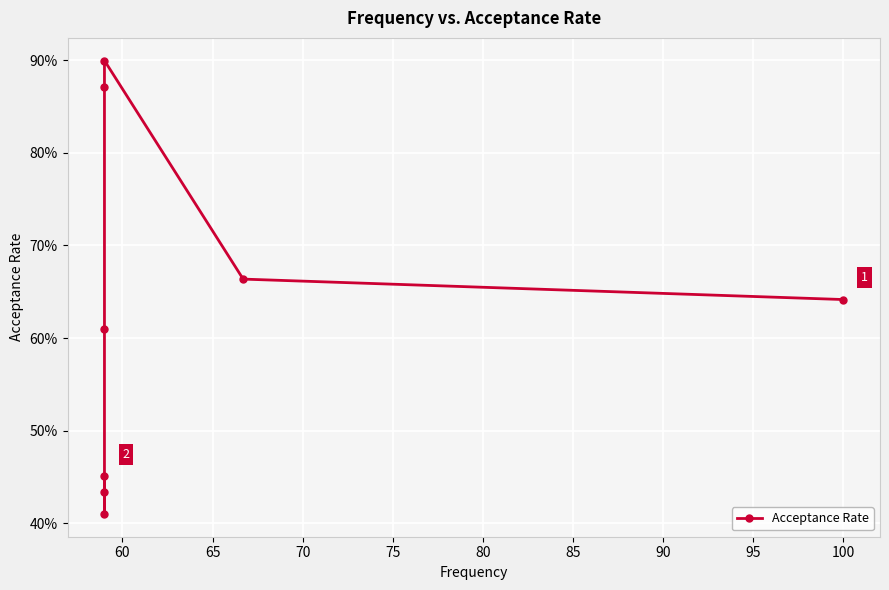

Between 70 and 65, which is larger?

70